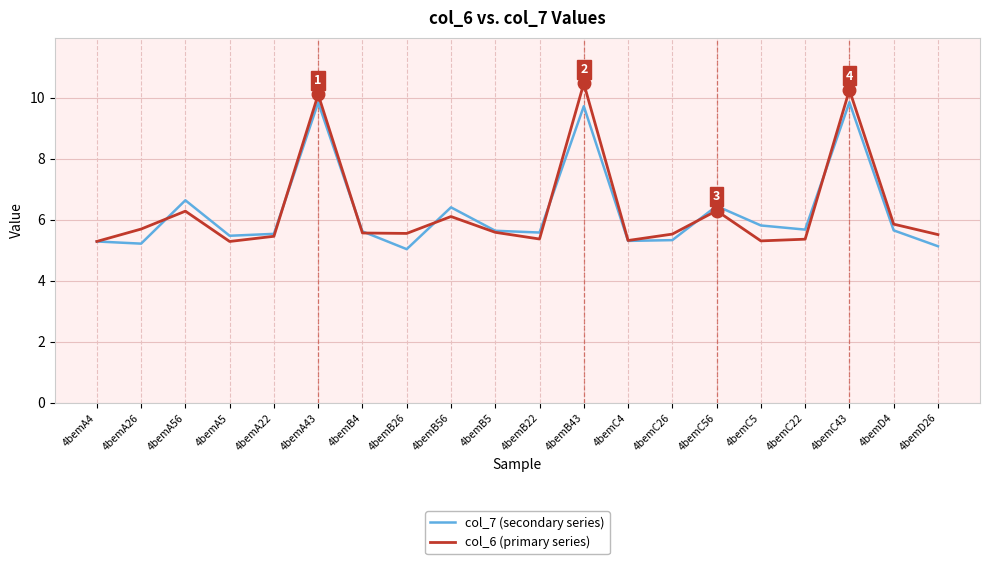

Which series has the widest spread of values?

col_6 (primary series)